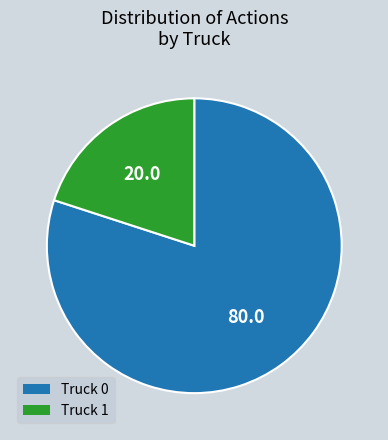

What is the largest slice in the pie chart?

Truck 0